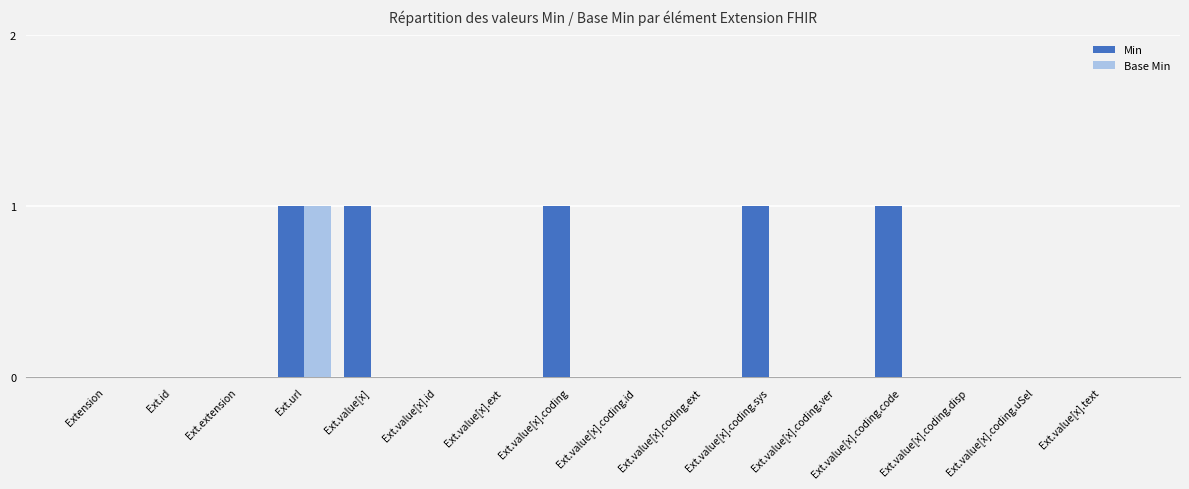

Count the number of data series in this chart.

2